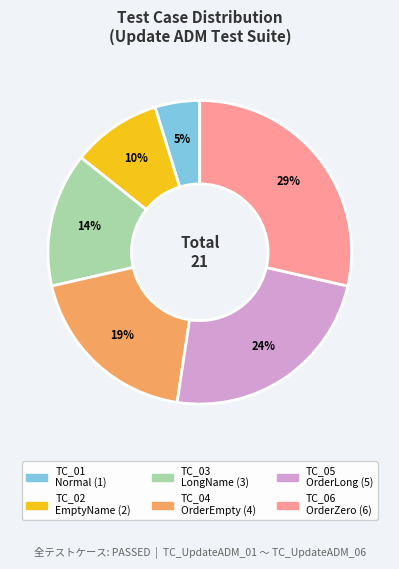

To the nearest percent, what is the average slice percentage?

17%